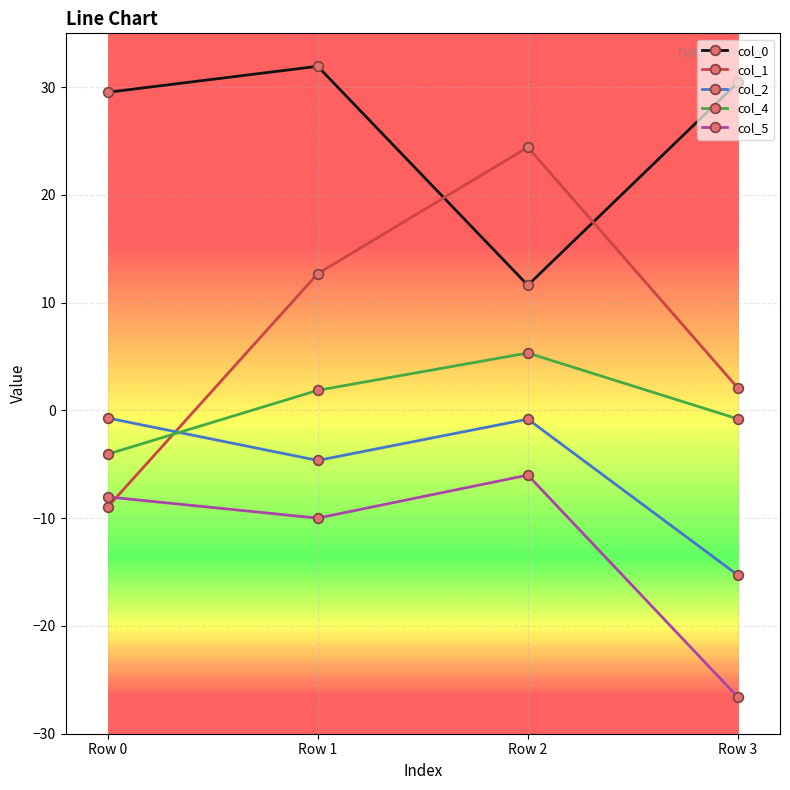

True or false: col_1 has a value of -5.4 at Row 0.

False